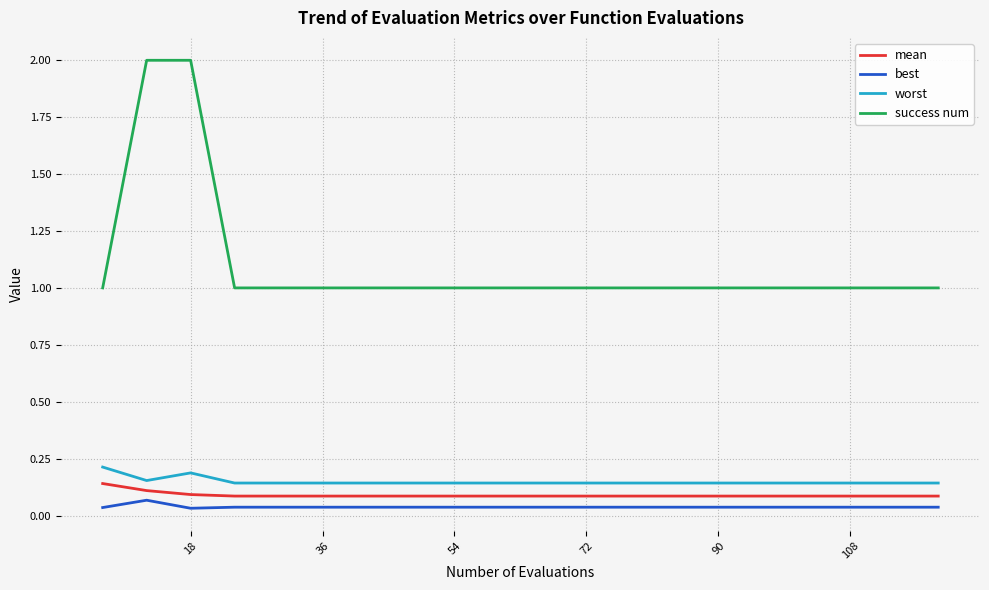

Rank the series by their maximum value, from highest to lowest.

success num, worst, mean, best